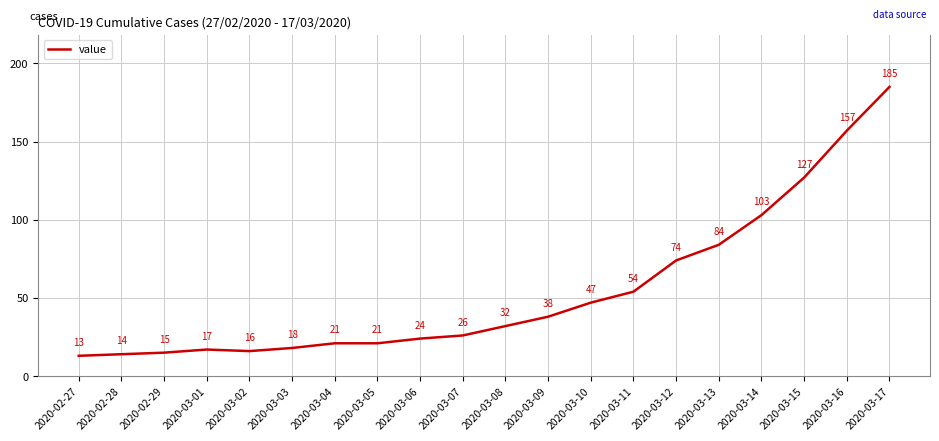

True or false: the data shows 54 at 2020-03-11.

True